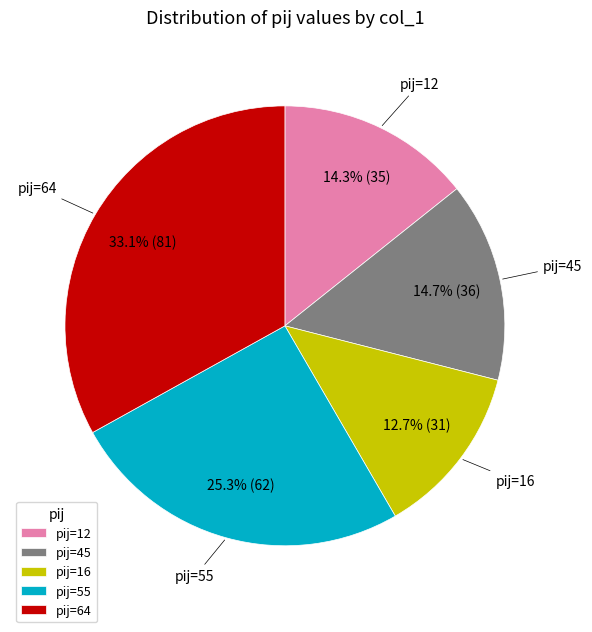

Does pij=12 account for over 50% of the chart?

No